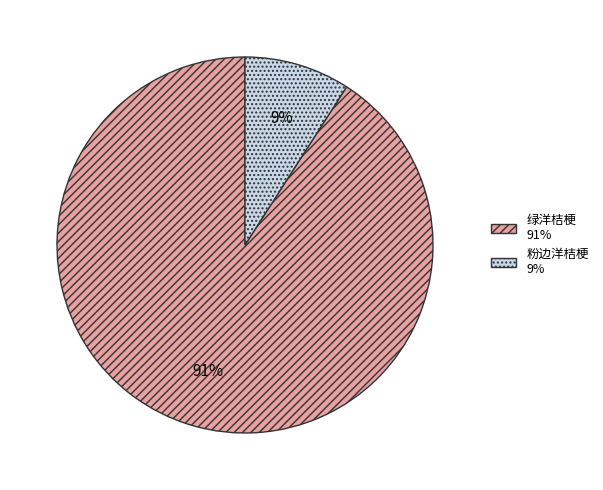

Count the number of slices in the pie.

2